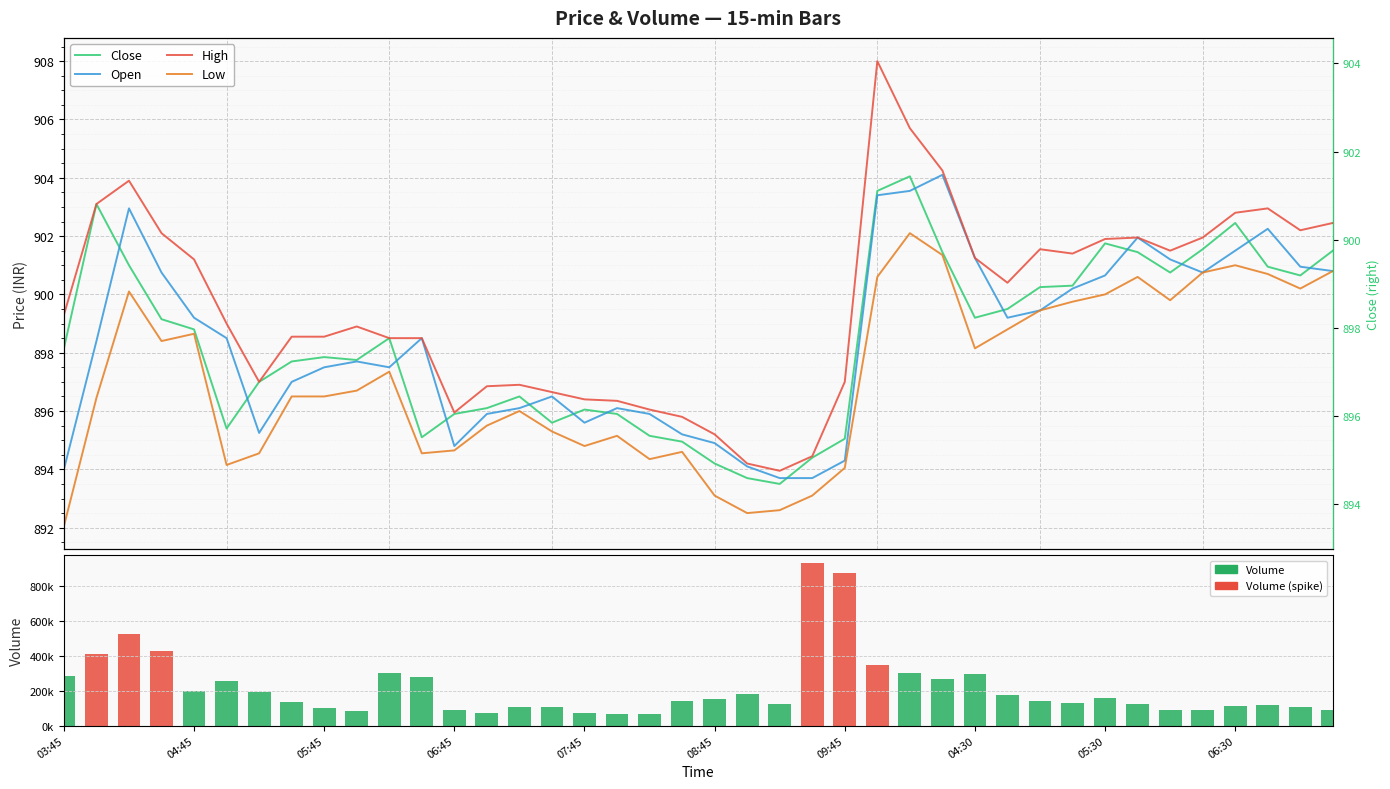

Which category has the lowest value in the Low series?

03:45